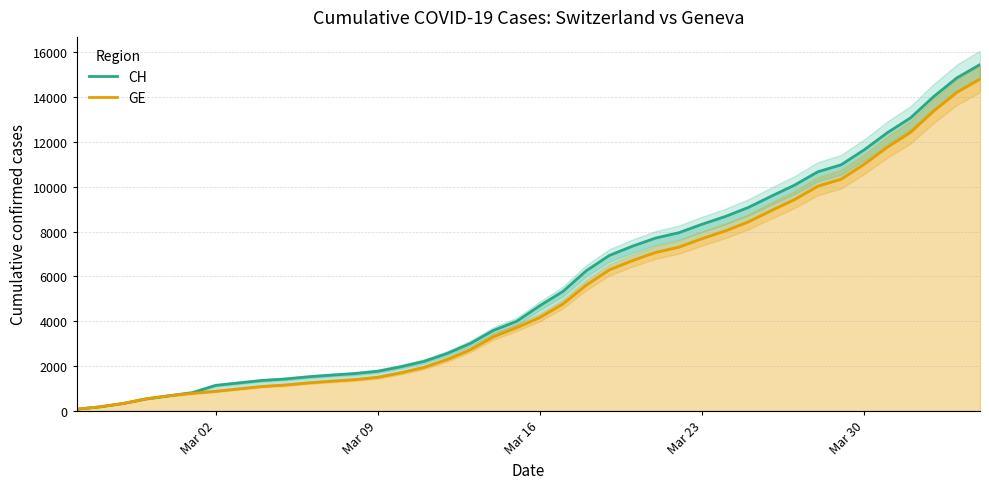

What is the lowest value of the GE series?

72